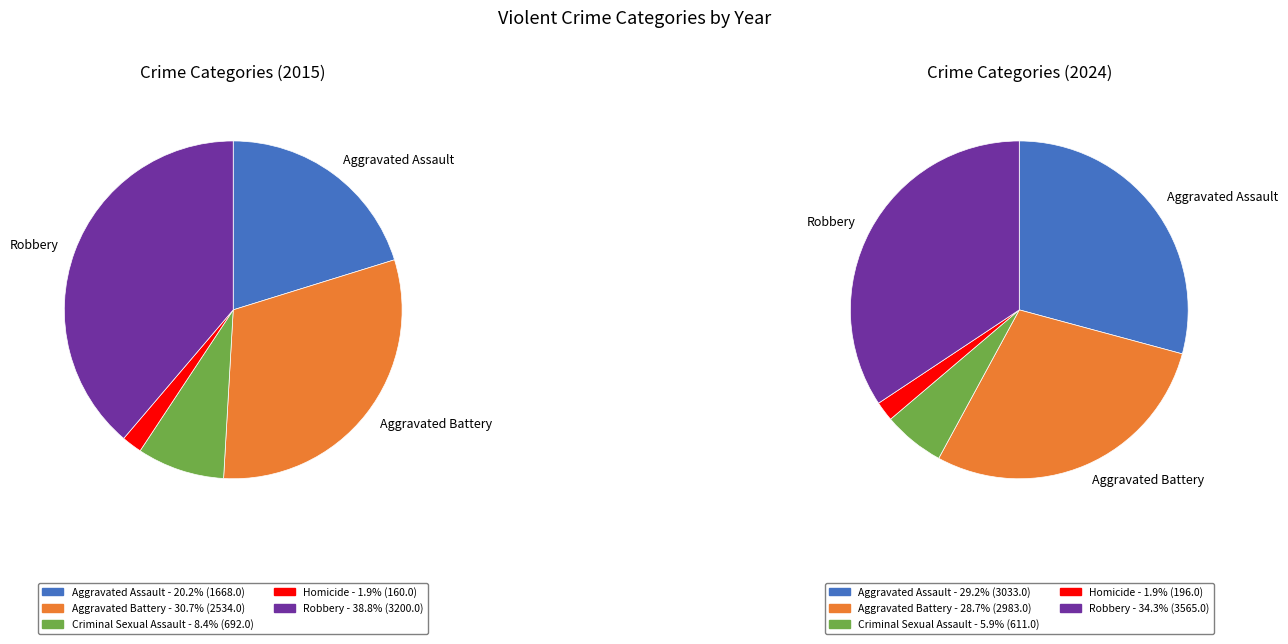

What portion of the pie excludes values_2015?

79.8%